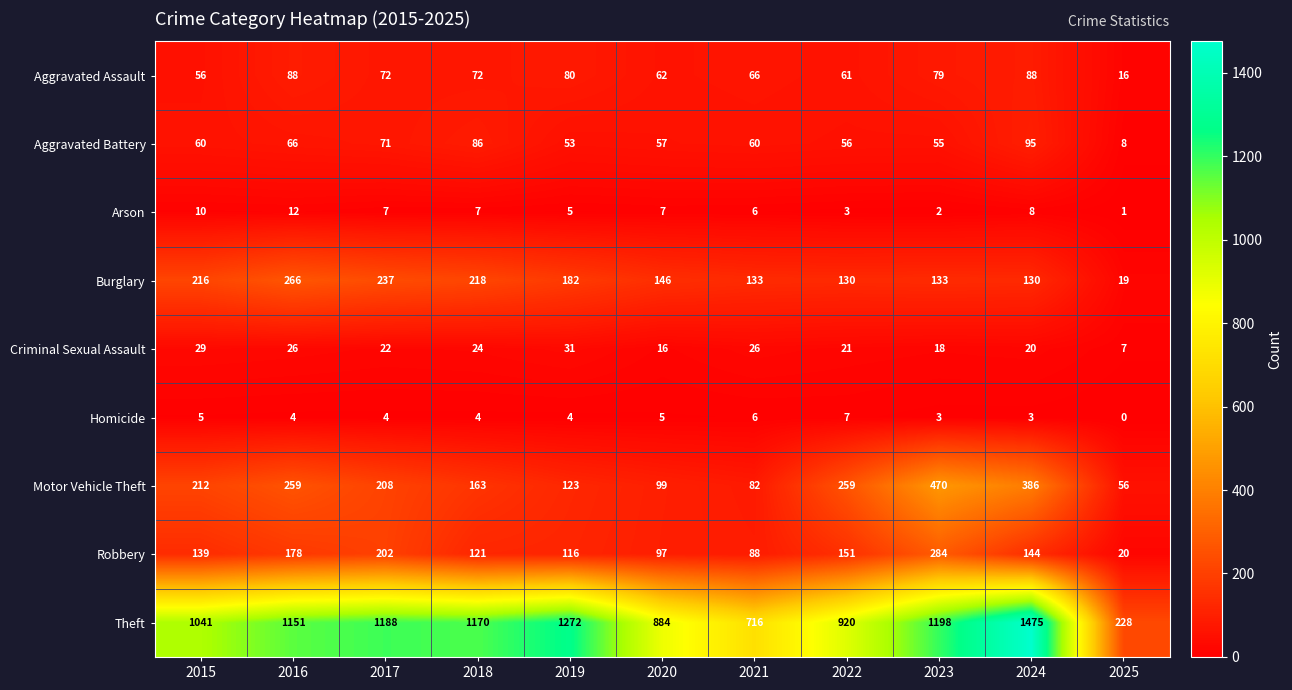

What is the difference between the Criminal Sexual Assault values at 2022 and 2021?

5